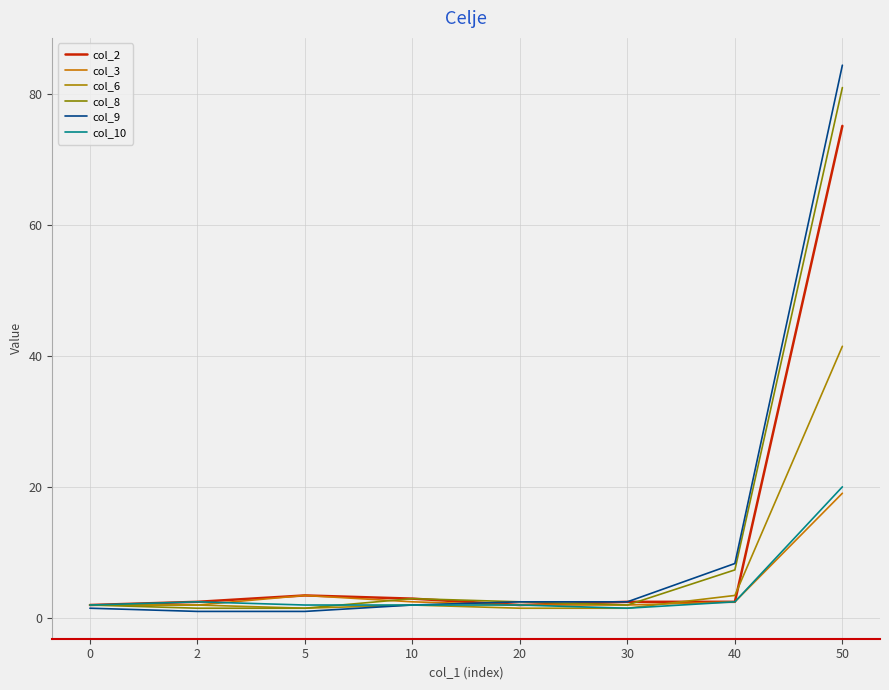

True or false: col_2 has a value of 17.8 at 50.

False